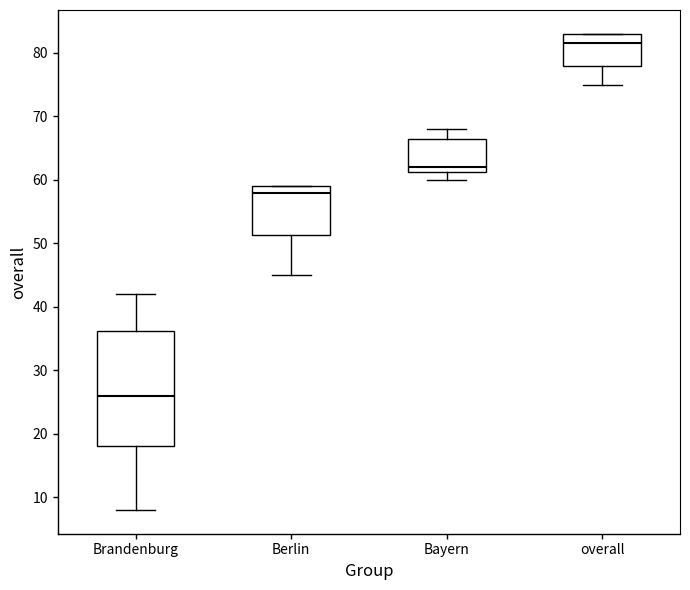

Comparing the boxes themselves (not the whiskers), which one is the tallest?

Brandenburg